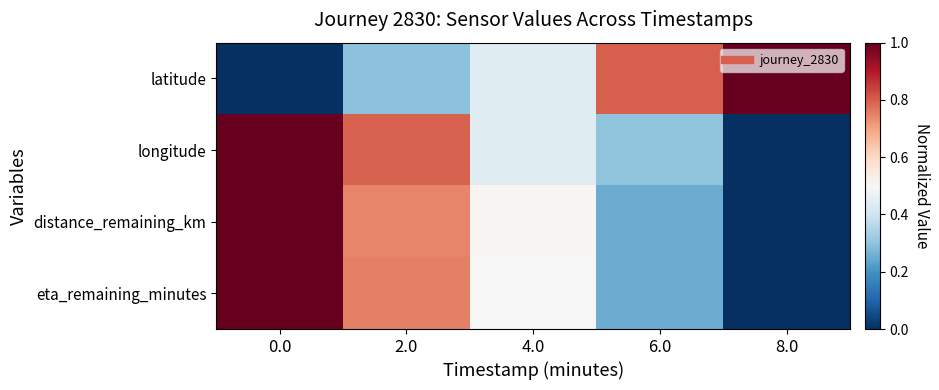

Reading right to left, what are all the values shown in this chart?

latitude: 8.0=1.0	6.0=0.8	4.0=0.4	2.0=0.3	0.0=0.0
longitude: 8.0=0.0	6.0=0.3	4.0=0.4	2.0=0.8	0.0=1.0
distance_remaining_km: 8.0=0.0	6.0=0.2	4.0=0.5	2.0=0.7	0.0=1.0
eta_remaining_minutes: 8.0=0.0	6.0=0.3	4.0=0.5	2.0=0.8	0.0=1.0